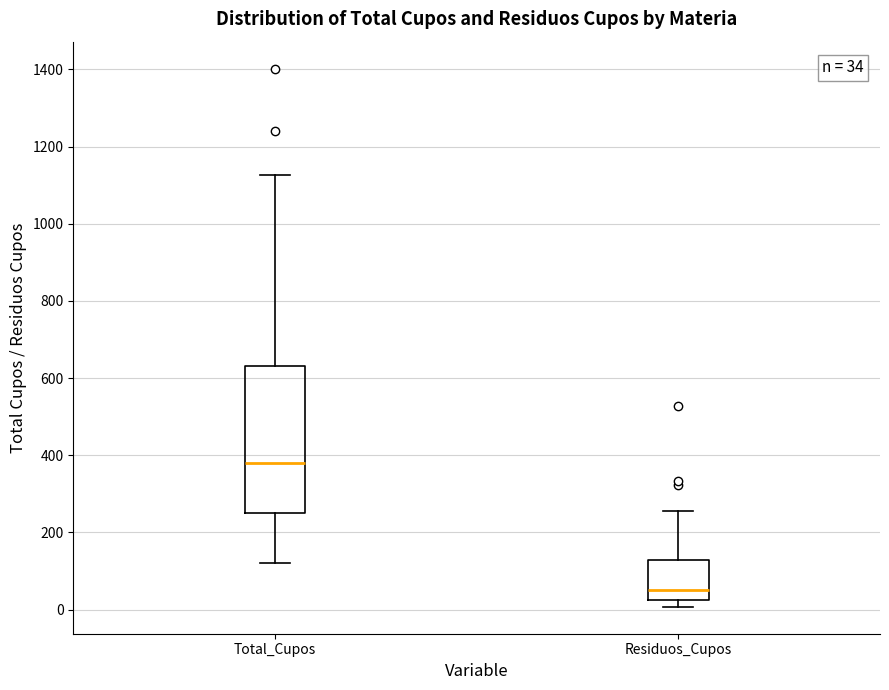

Which box has the lowest median line?

Residuos_Cupos